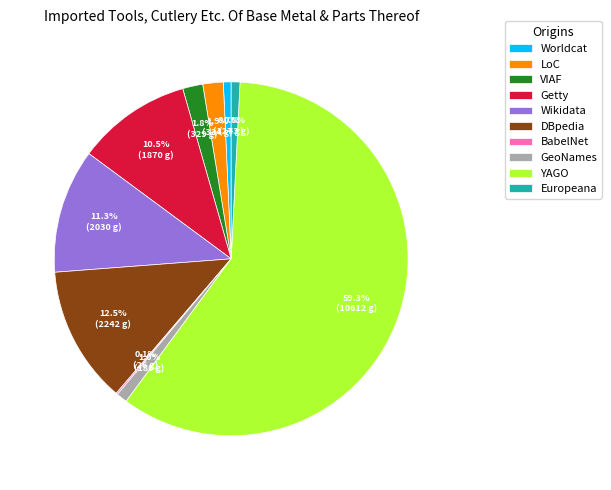

What is the largest slice in the pie chart?

YAGO